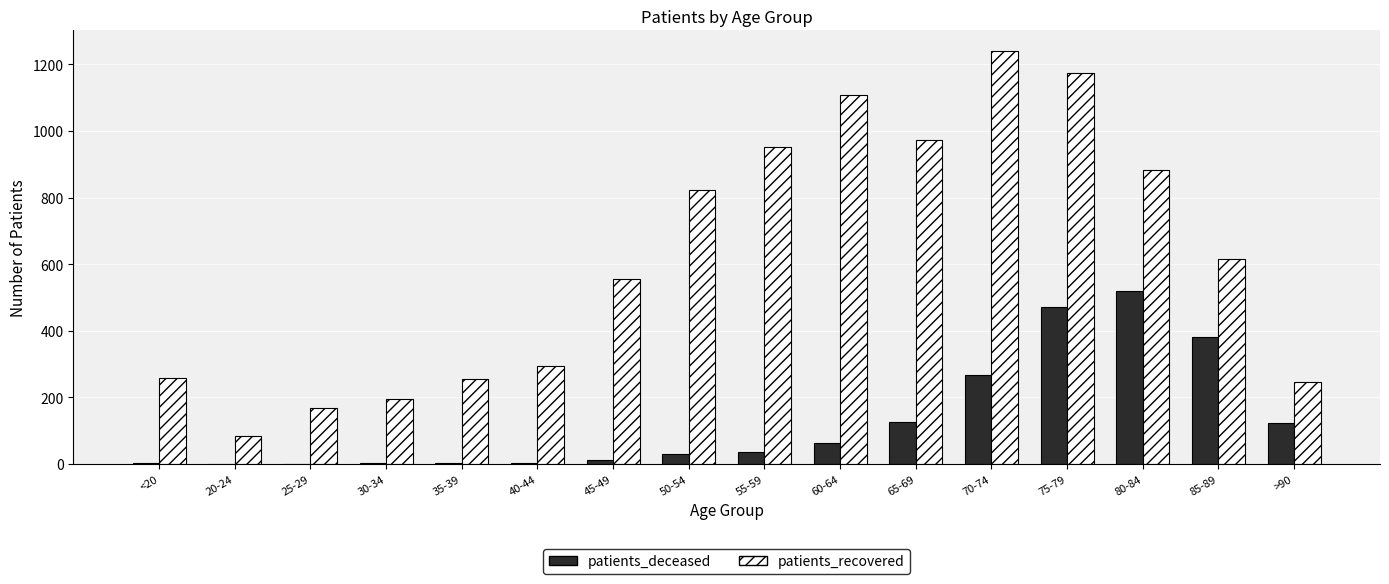

What is the difference between the patients_recovered values at 65-69 and 60-64?

134